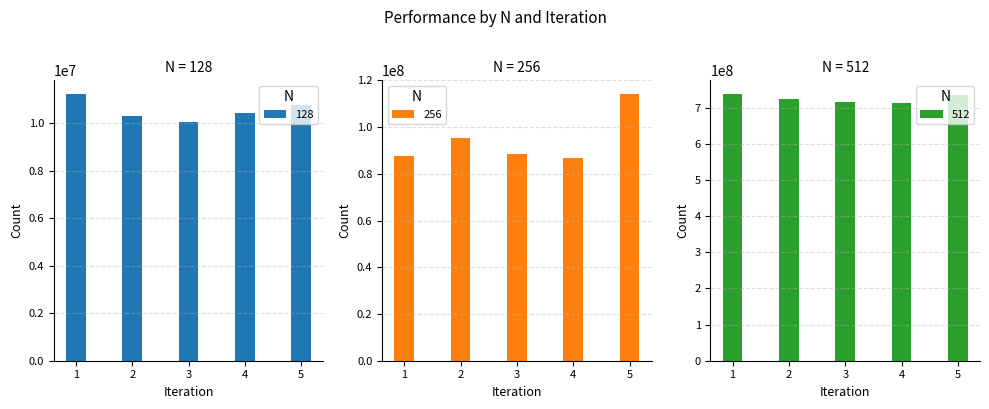

At which label is 512 closest to 725535673?

2